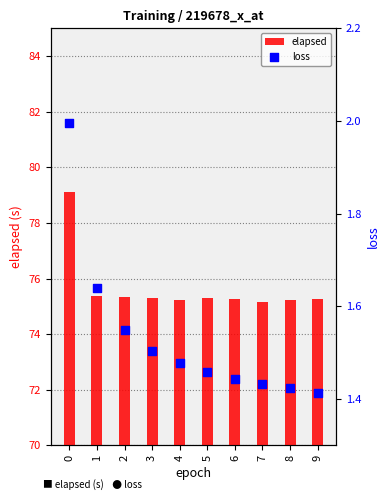

Which series reaches the maximum Y coordinate?

elapsed